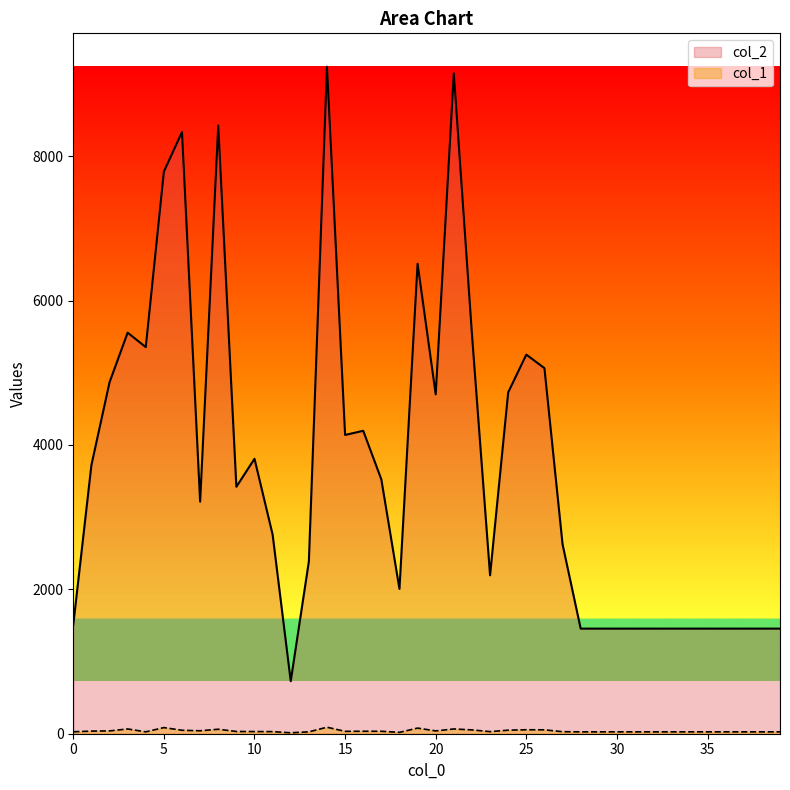

What is the spread (max minus min) of values at 31?

1430